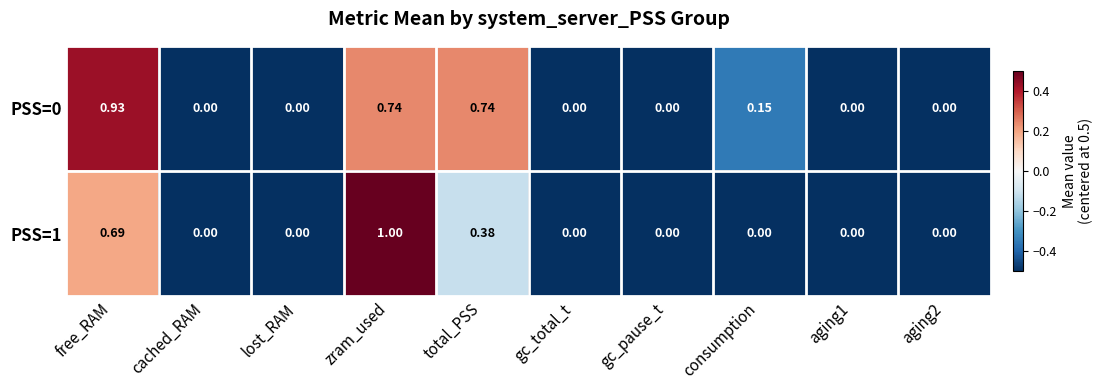

What is the total value across all series at lost_RAM?

0.0